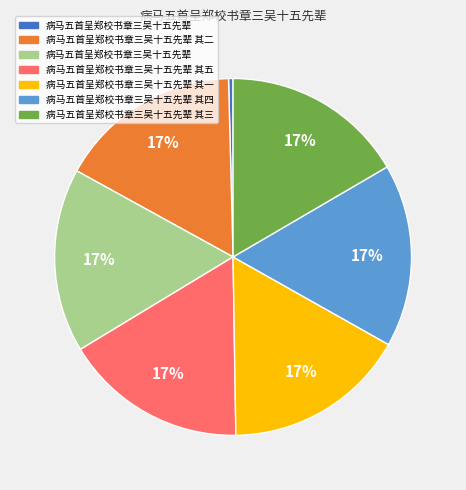

Does any single category account for the majority?

No